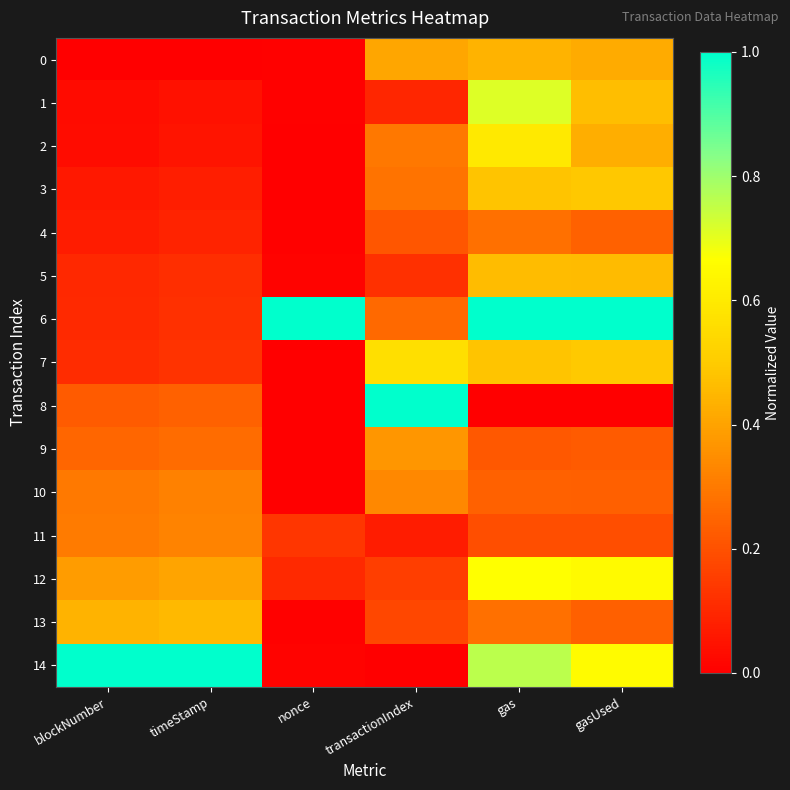

Which has a higher value, transactionIndex or timeStamp?

transactionIndex